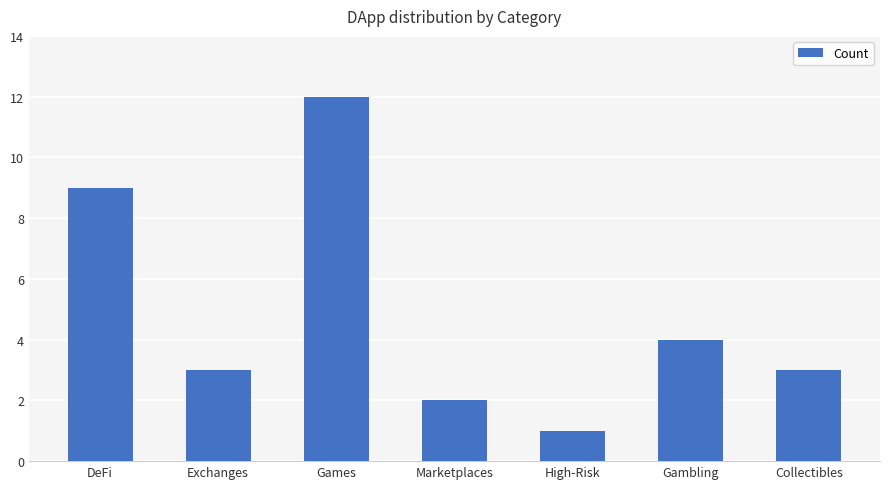

What is the maximum value shown in the chart?

12